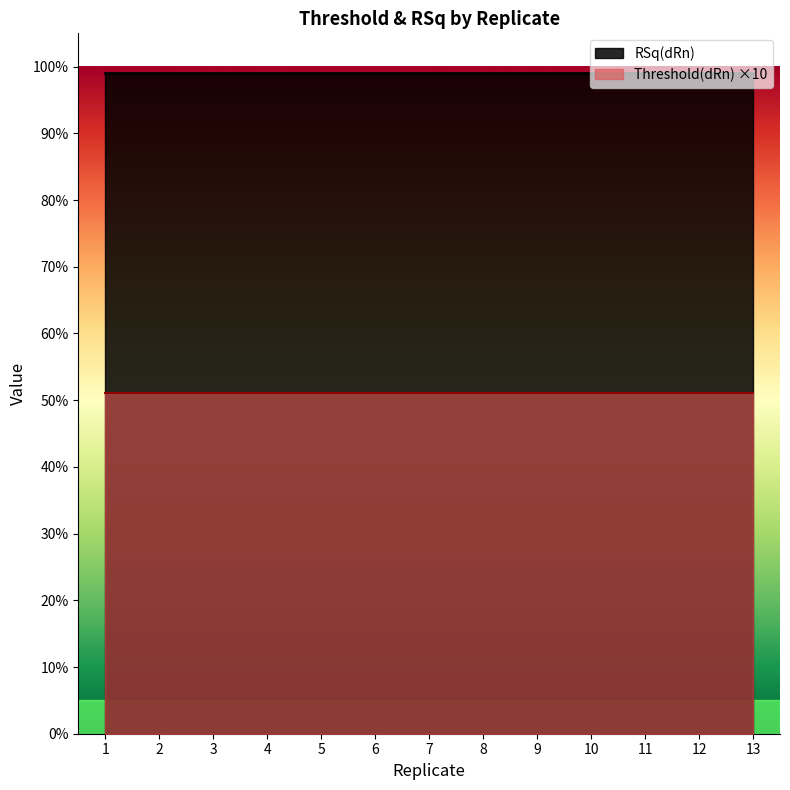

Which series has the widest spread of values?

Threshold(dRn)